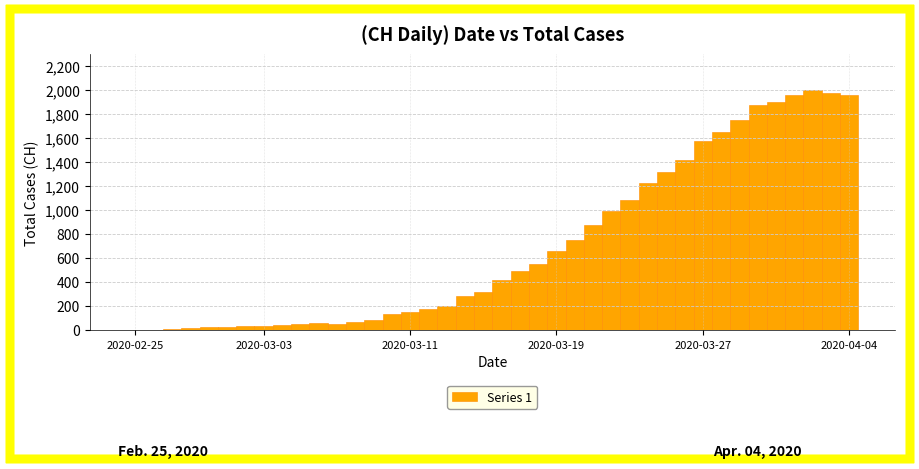

What is the sum of all values?

28149